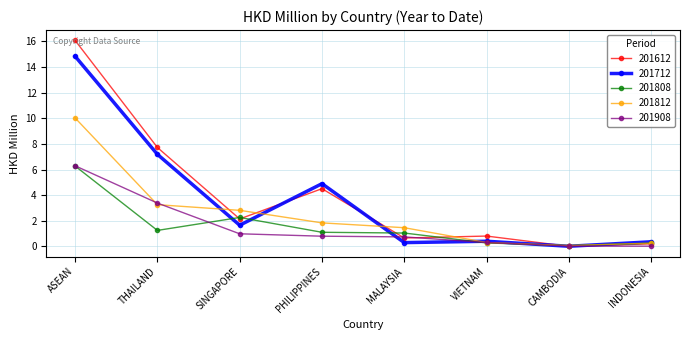

What is the maximum value shown in the chart?

16.1